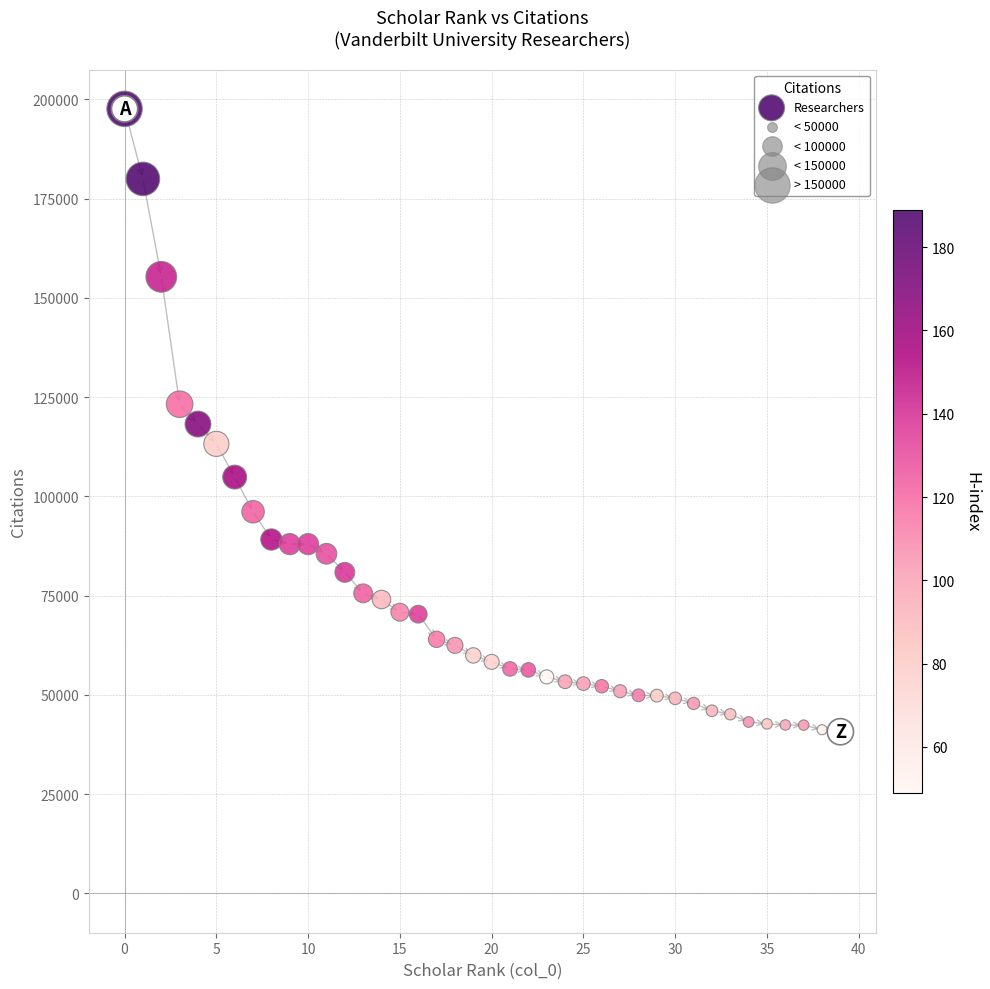

What is the range of Y values (max minus min)?

156896